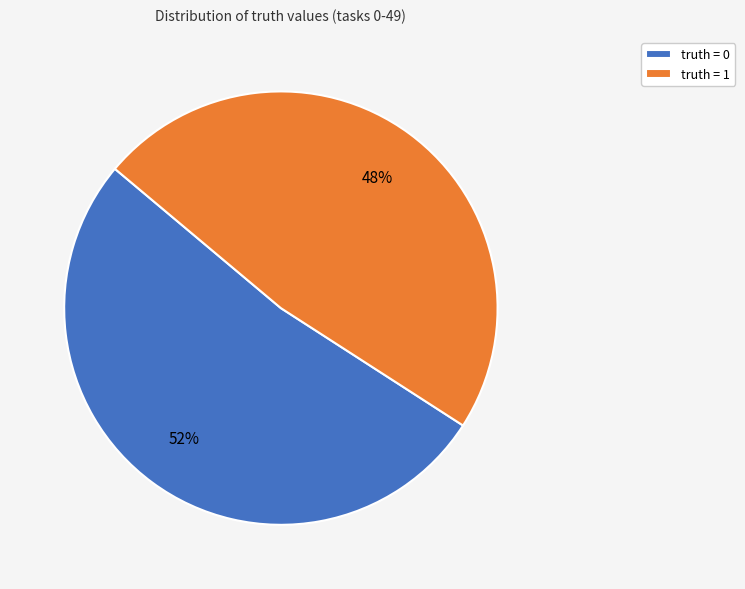

True or false: truth = 1 accounts for 48% of the total.

True